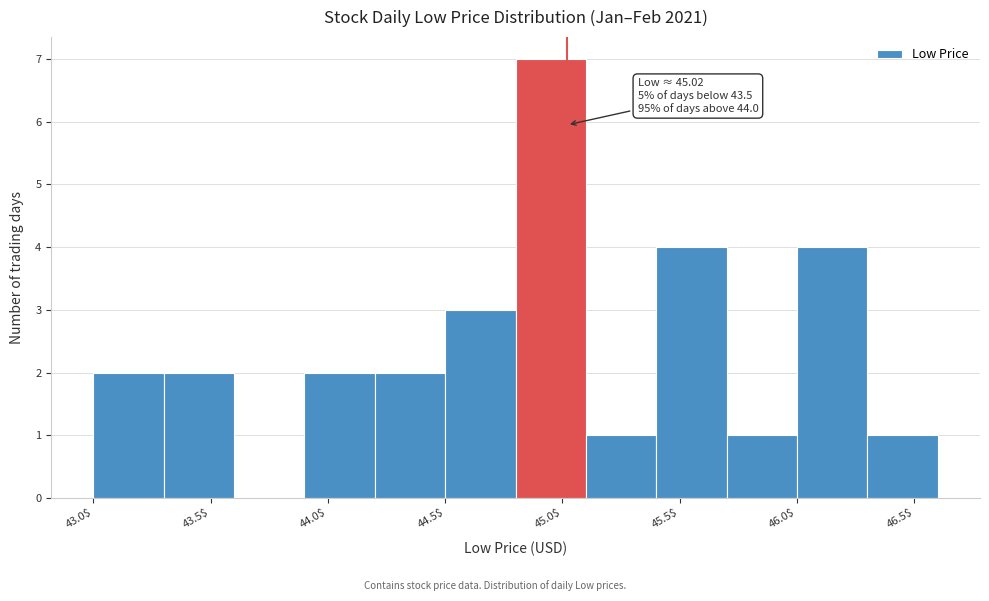

Which range on the x-axis has the tallest bar?

44.8 to 45.1